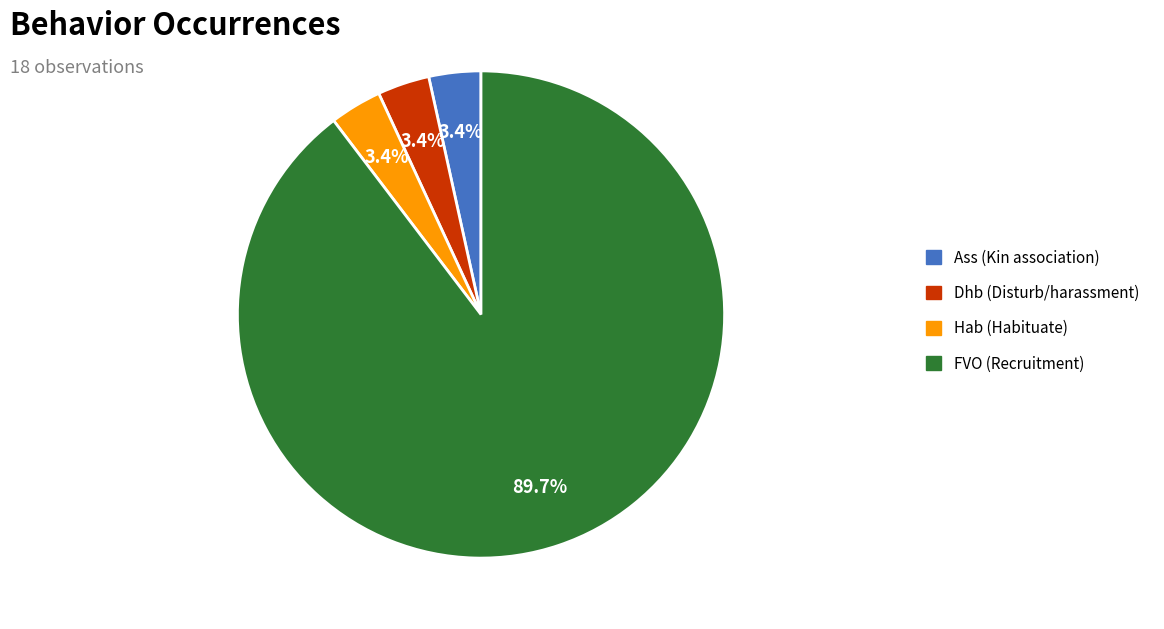

What is the largest slice in the pie chart?

FVO (Recruitment)